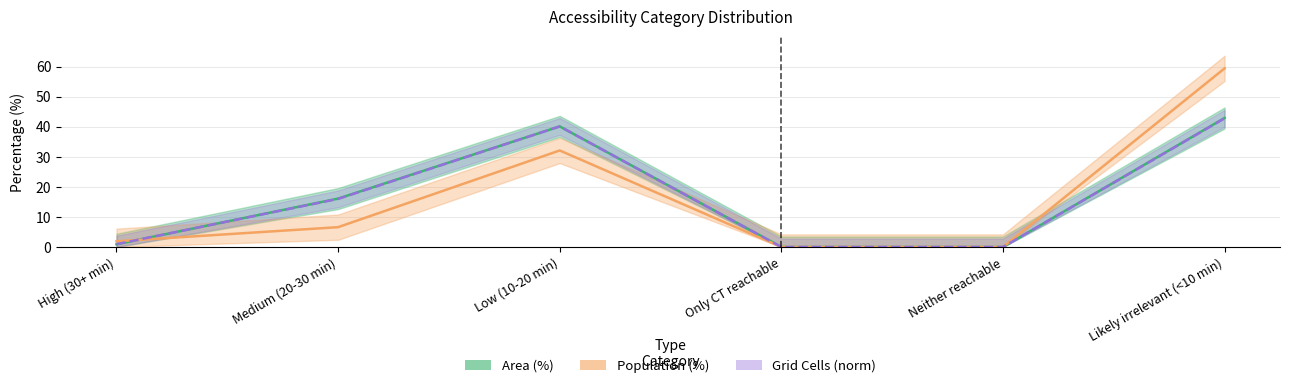

What is the sum of all Population (%) values?

100.0